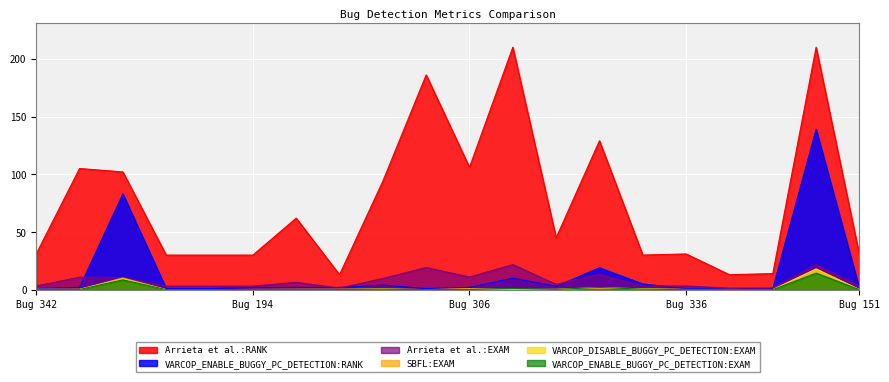

Where is the first local minimum for Arrieta et al.:EXAM?

367